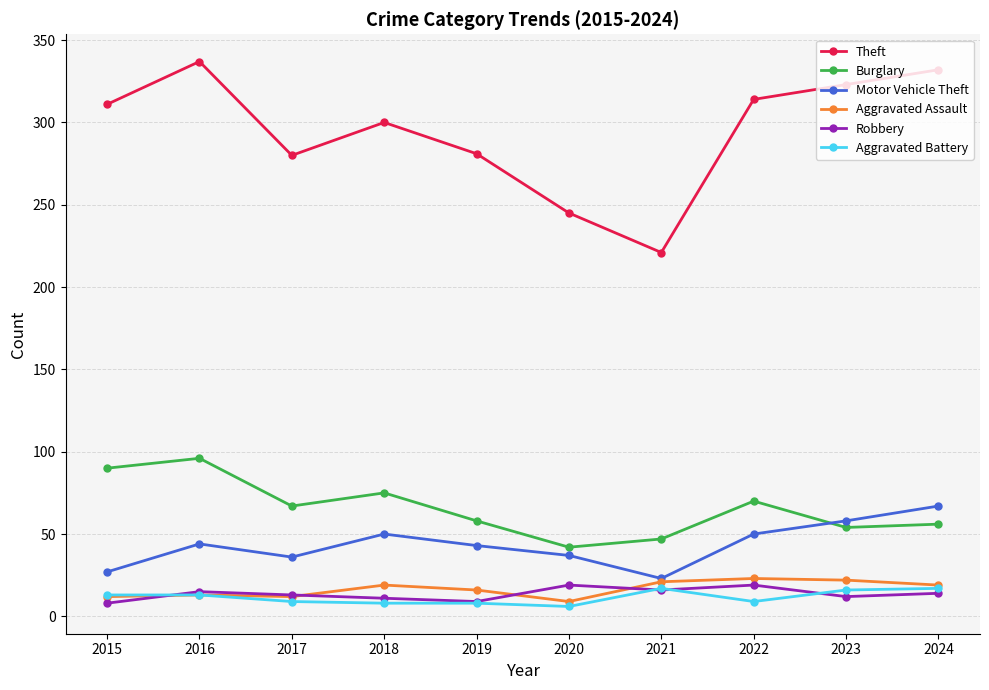

Is the value of Motor Vehicle Theft at 2024 greater than the value of Aggravated Assault at 2018?

Yes